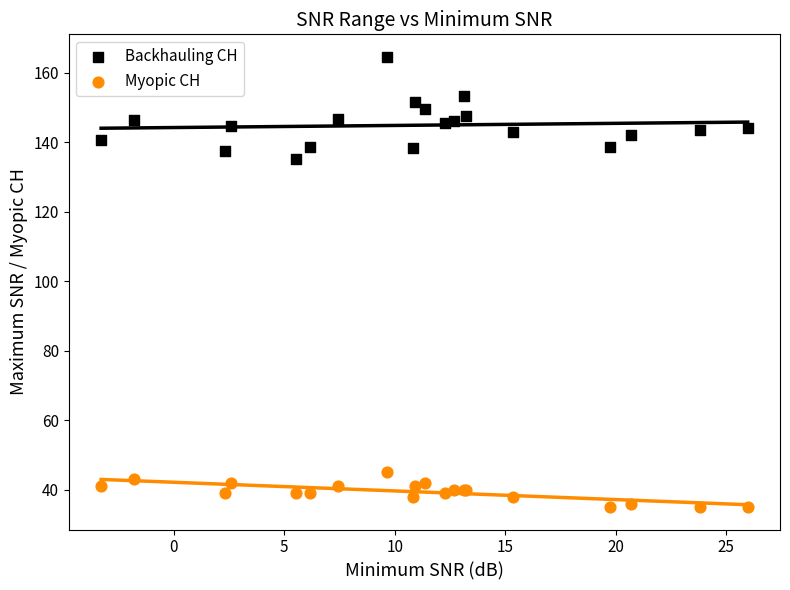

Which series reaches the minimum Y coordinate?

Myopic CH